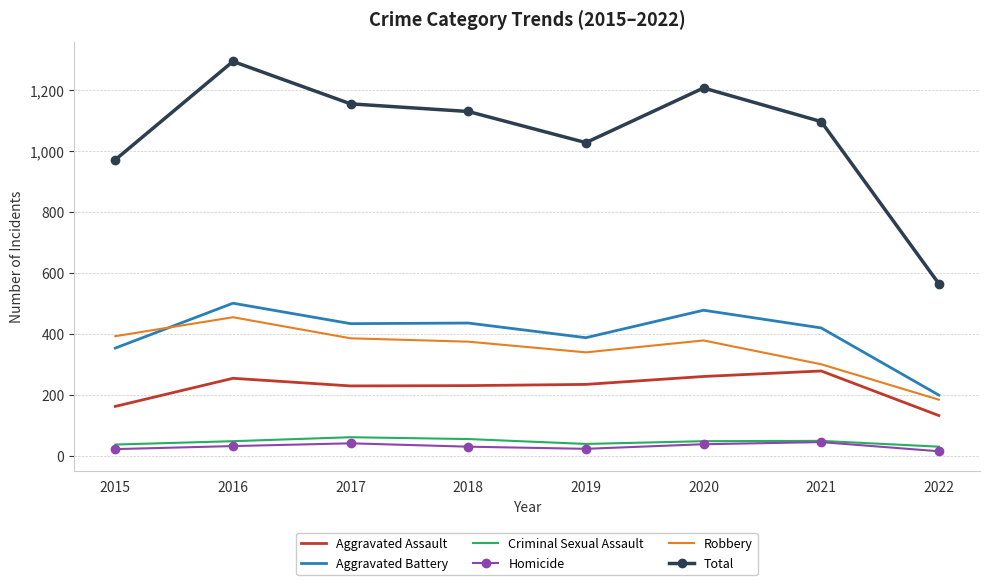

True or false: Robbery has more than 1 points higher than both neighbors.

True